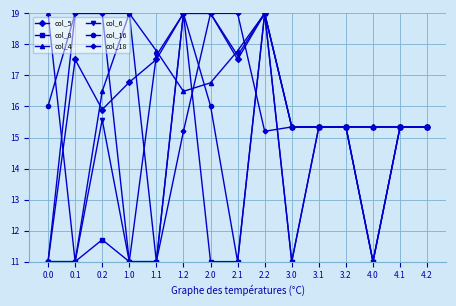

What is the smallest value displayed?

11.0